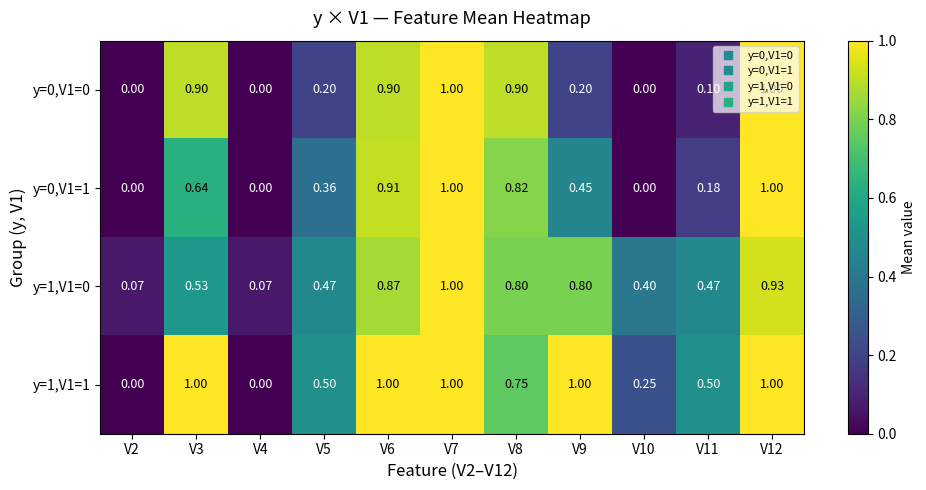

What is the maximum value shown in the chart?

1.0